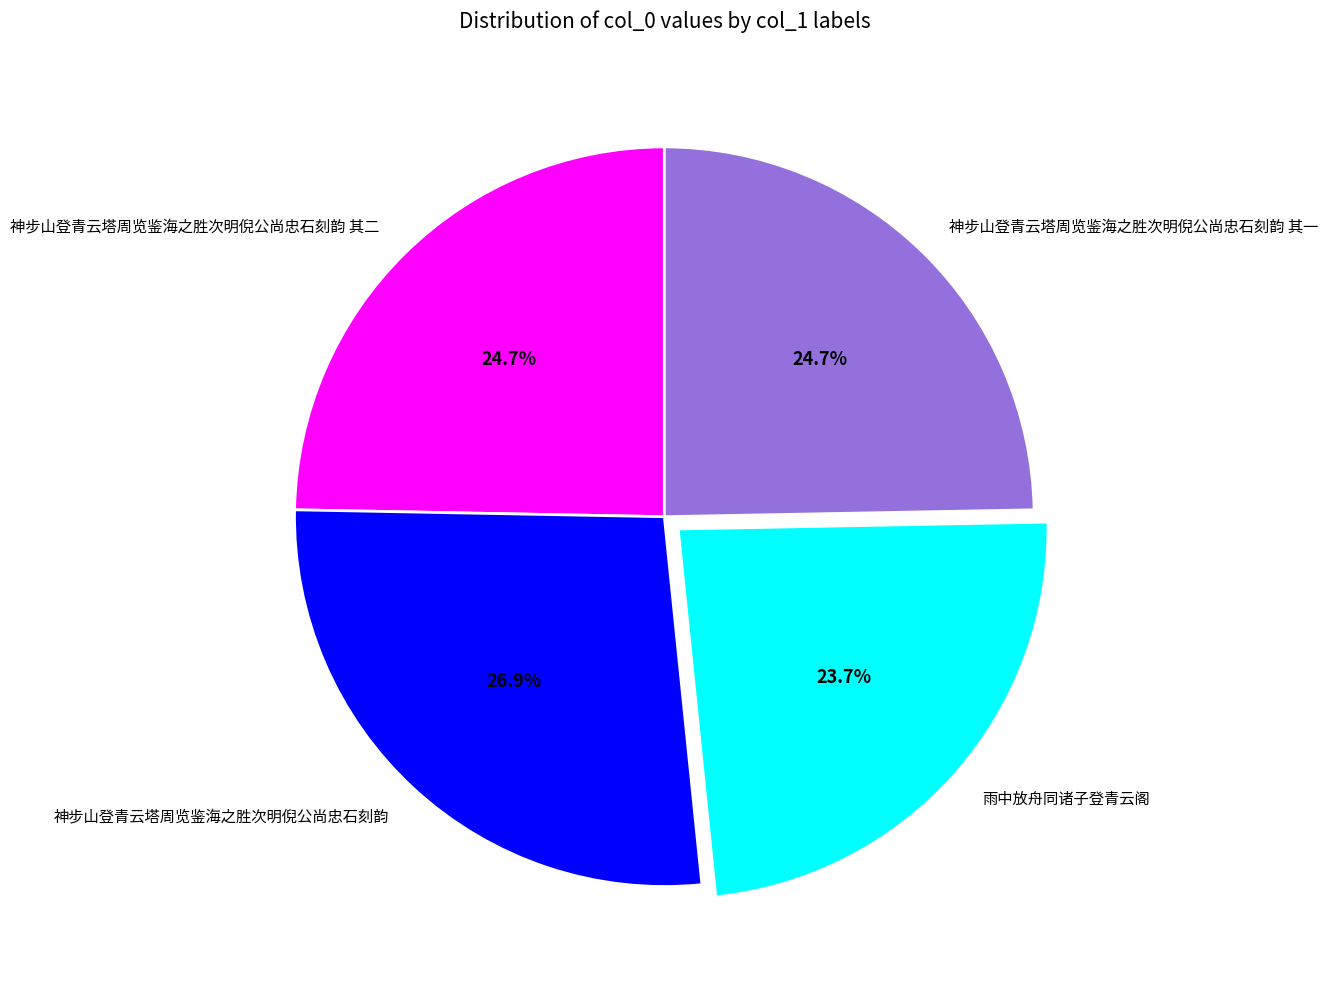

To the nearest percent, what portion does 雨中放舟同诸子登青云阁 represent?

24%